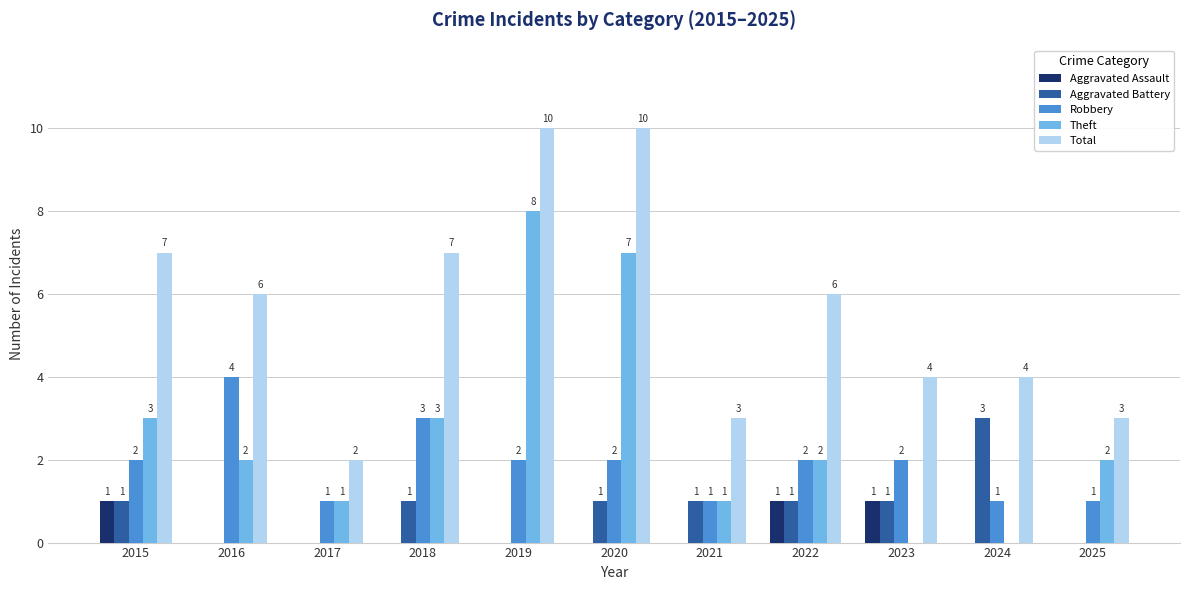

Does the chart contain stacked bars?

No